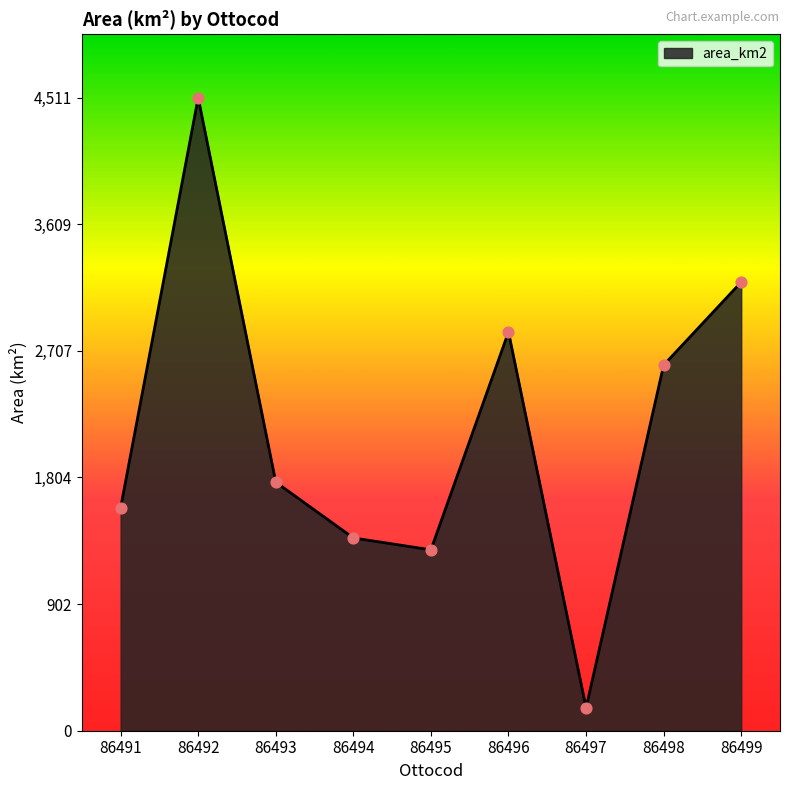

Which has a higher value, 86492 or 86493?

86492